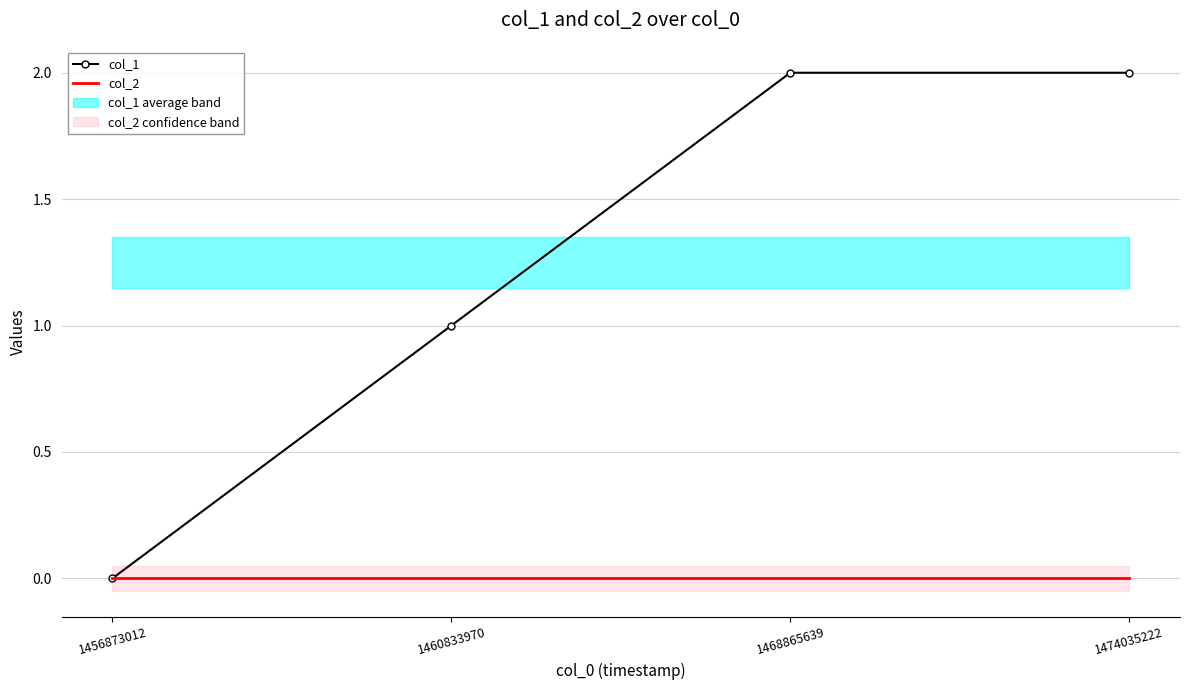

How many data points does each series have?

4